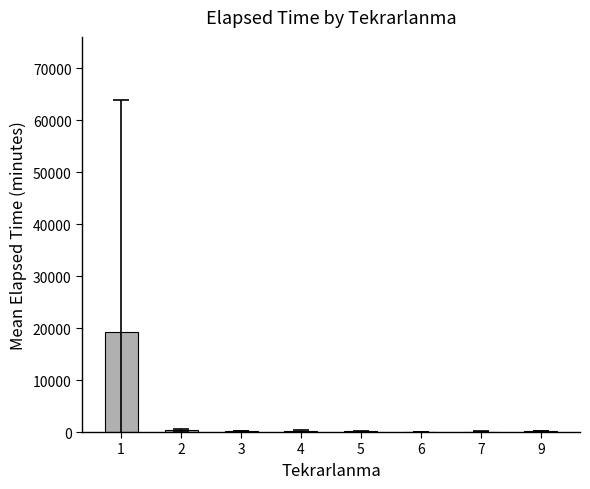

How many data points does each series have?

8